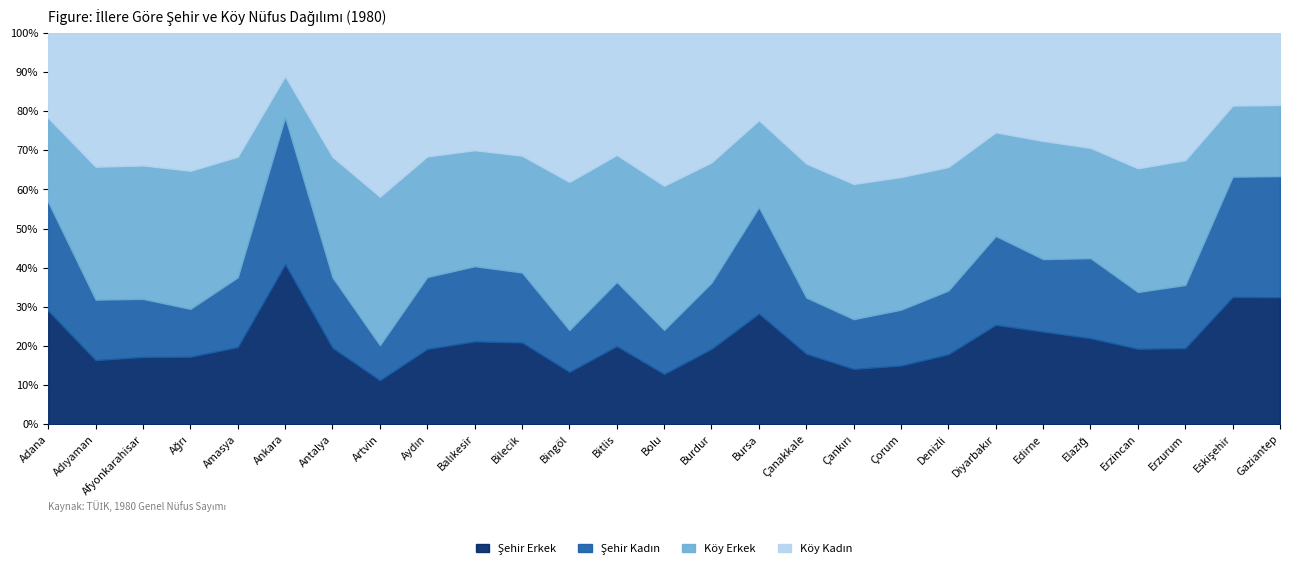

At which category does the chart reach its peak across all series?

Ankara